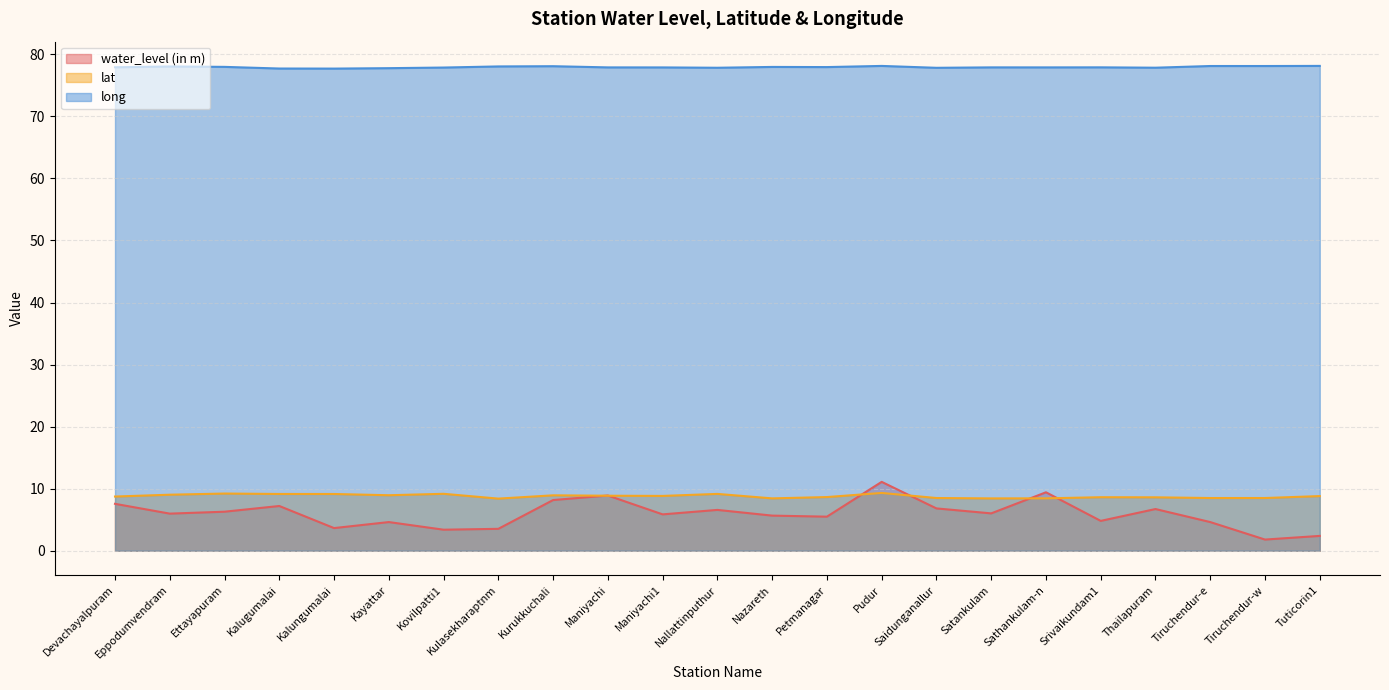

Is it true that long equals 78.1 at Kurukkuchali?

True